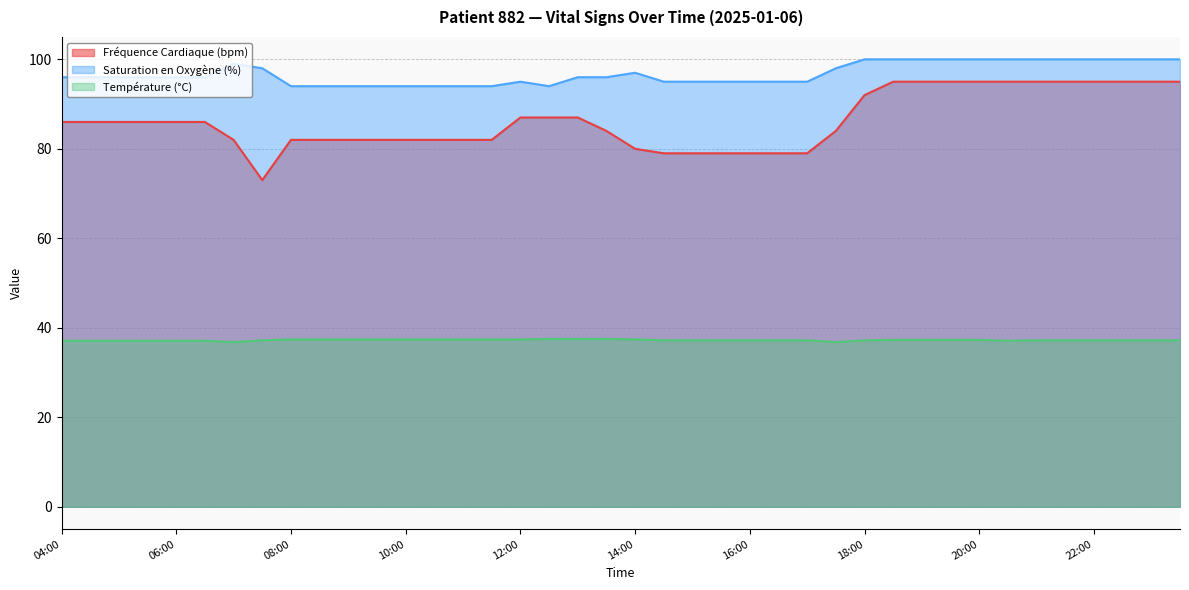

True or false: Saturation en Oxygène (%) and Fréquence Cardiaque (bpm) cross at least once.

False